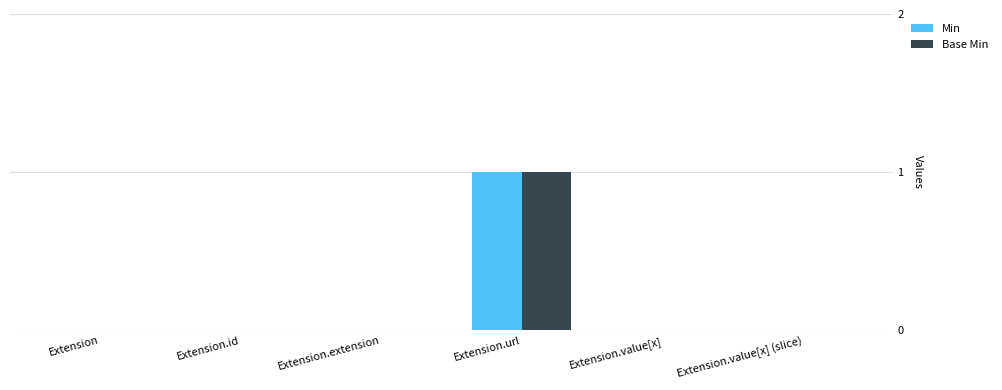

Reading left to right, what are all the values shown in this chart?

Min: 0	0	0	1	0	0
Base Min: 0	0	0	1	0	0